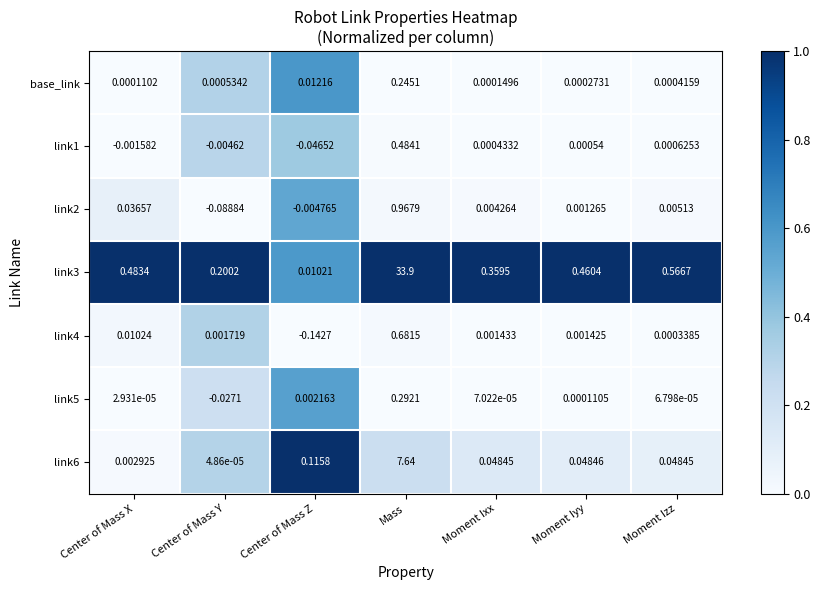

At which category is the sum across all series the highest?

Mass